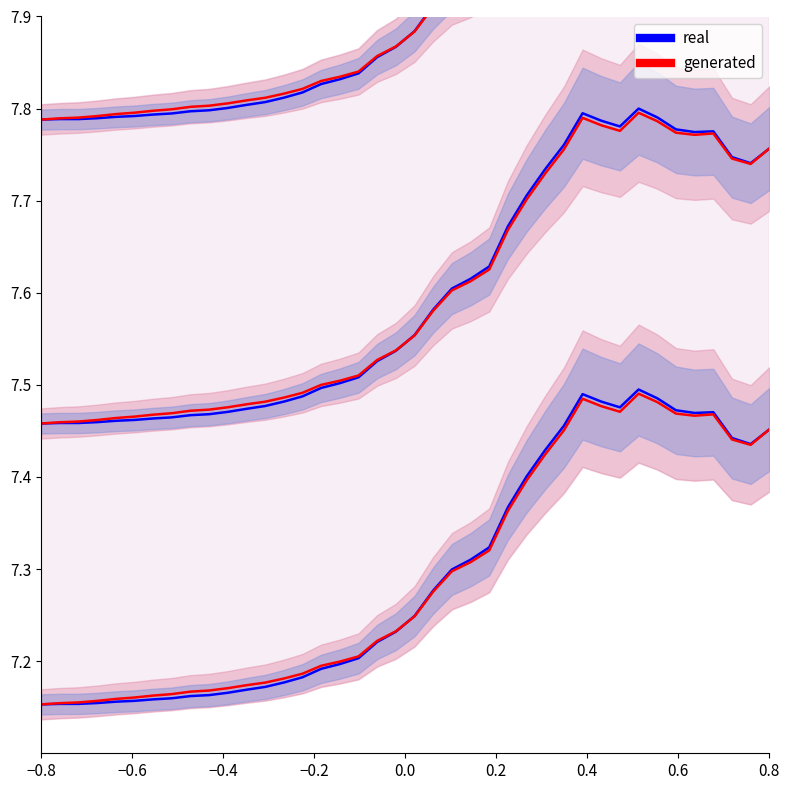

The value of generated at −0.2 is 7.5. True or false?

True